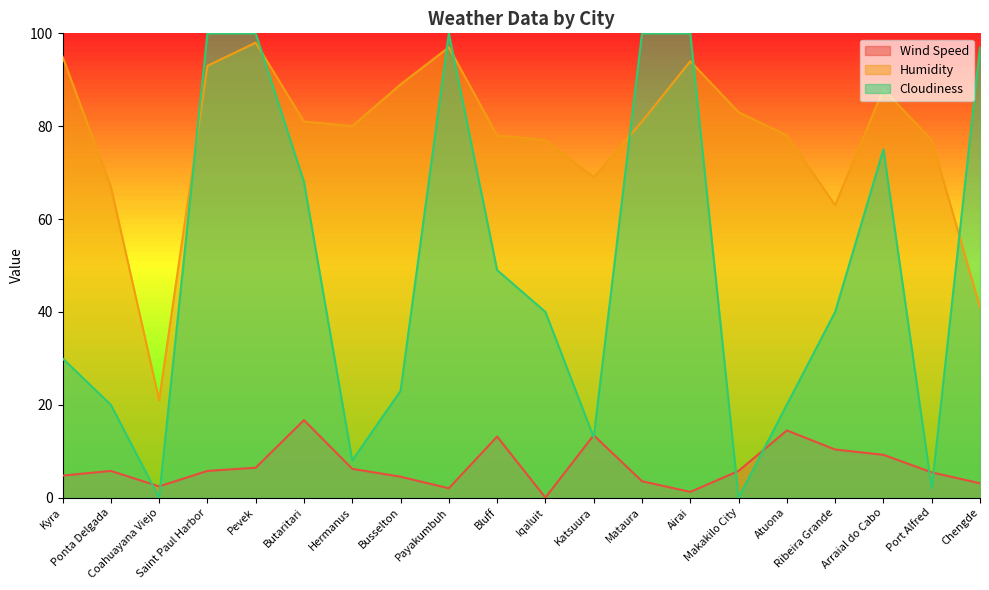

Which series has the largest total across all categories?

Humidity